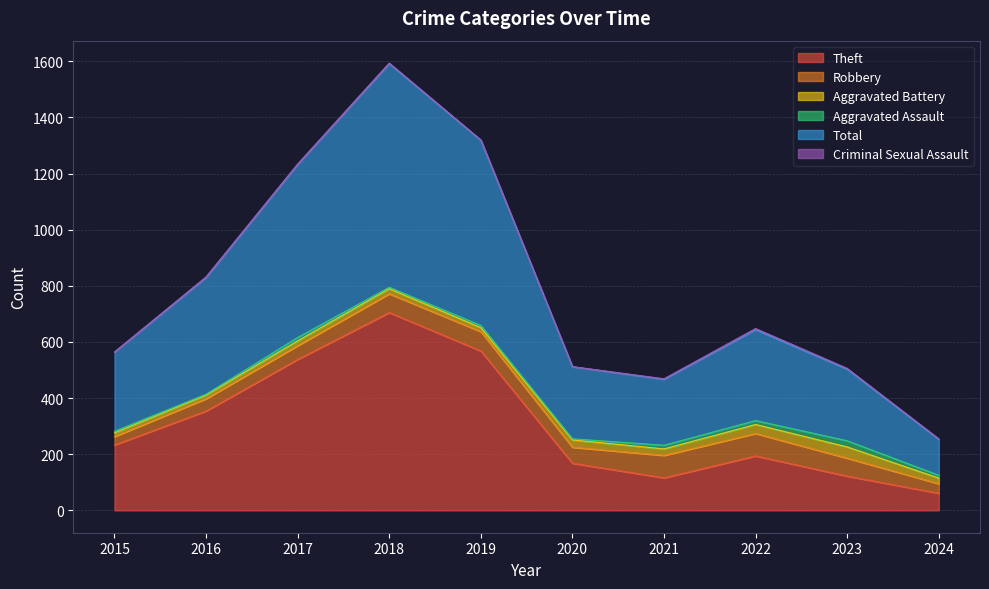

What is the sum of all Criminal Sexual Assault values?

17